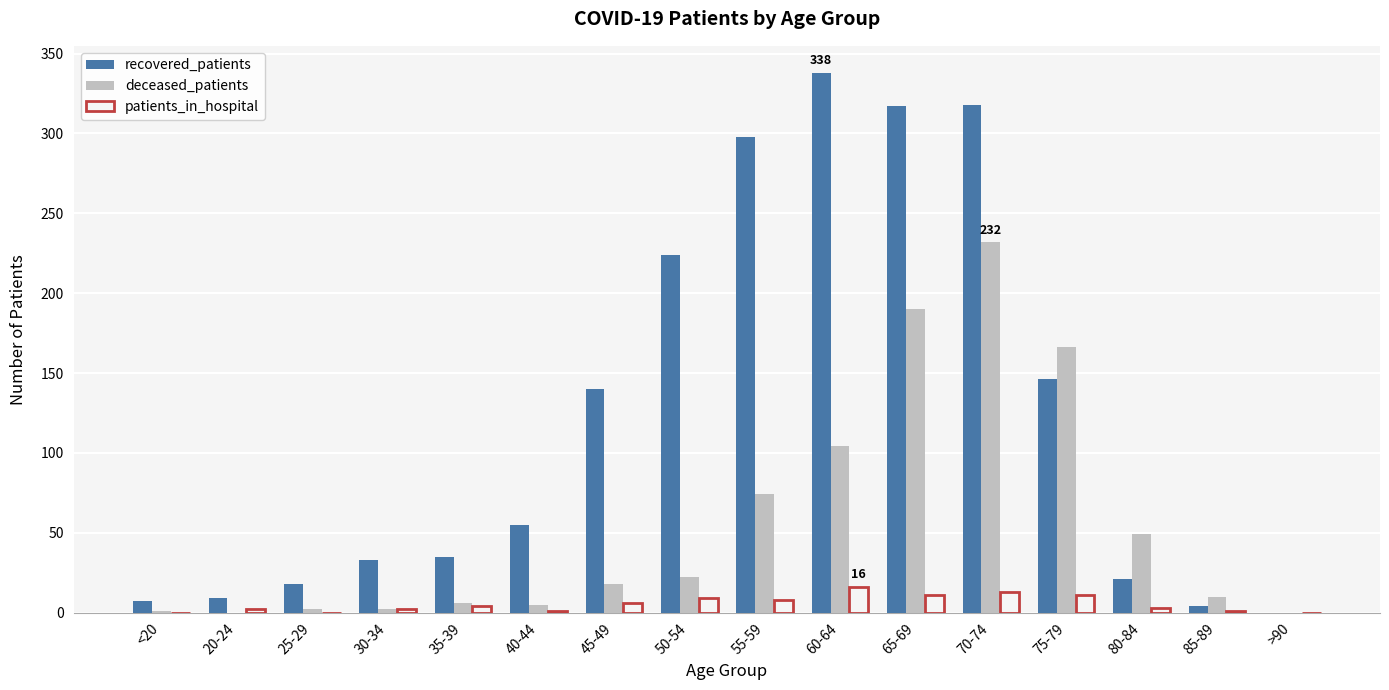

The value of recovered_patients at 65-69 is 317. True or false?

True